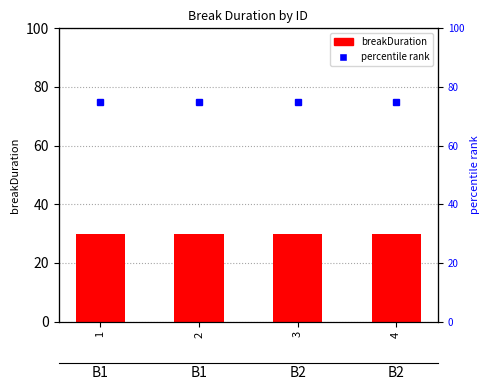

At how many categories does at least one series exceed 60?

4